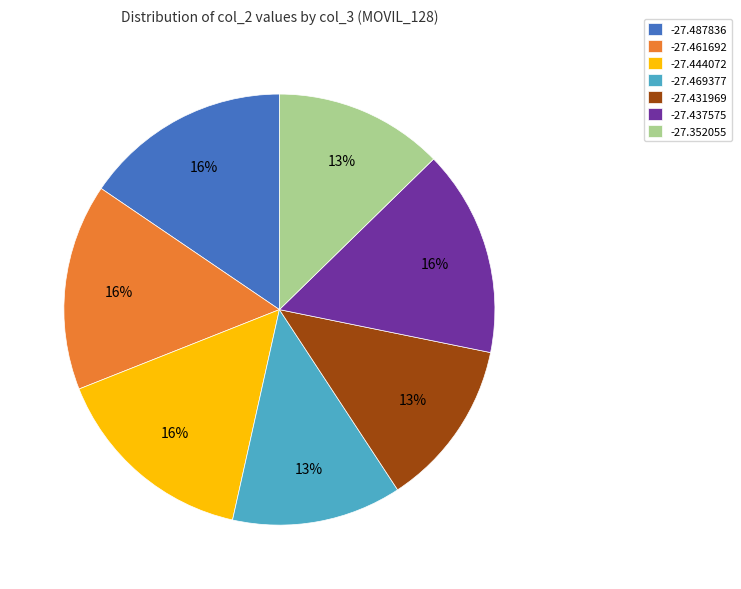

Count the number of slices in the pie.

7